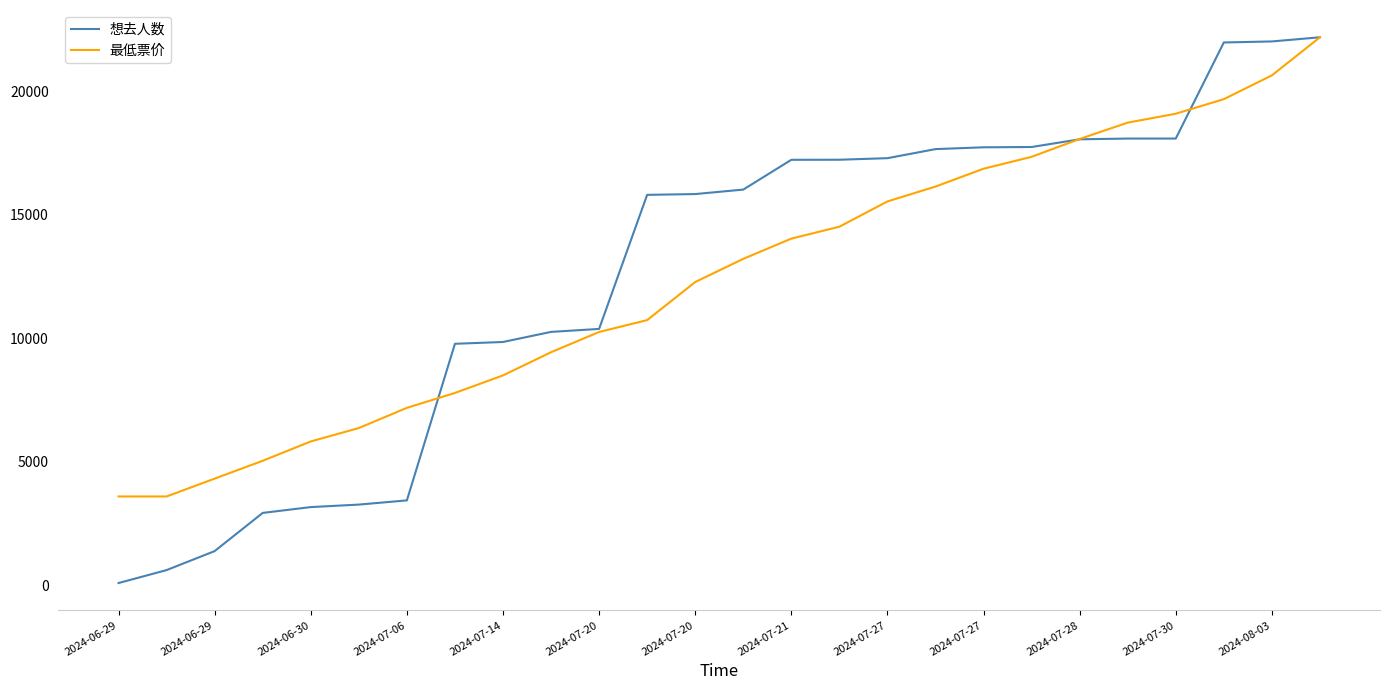

What is the greatest value displayed?

22180.0